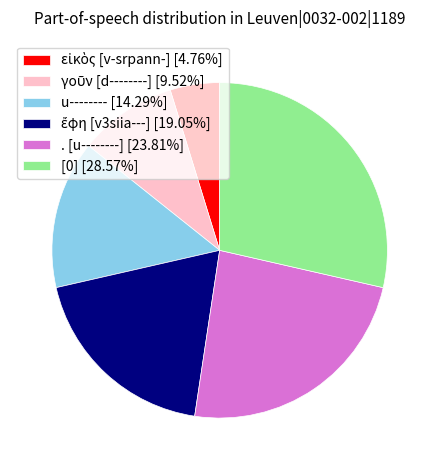

Does any single category account for the majority?

No